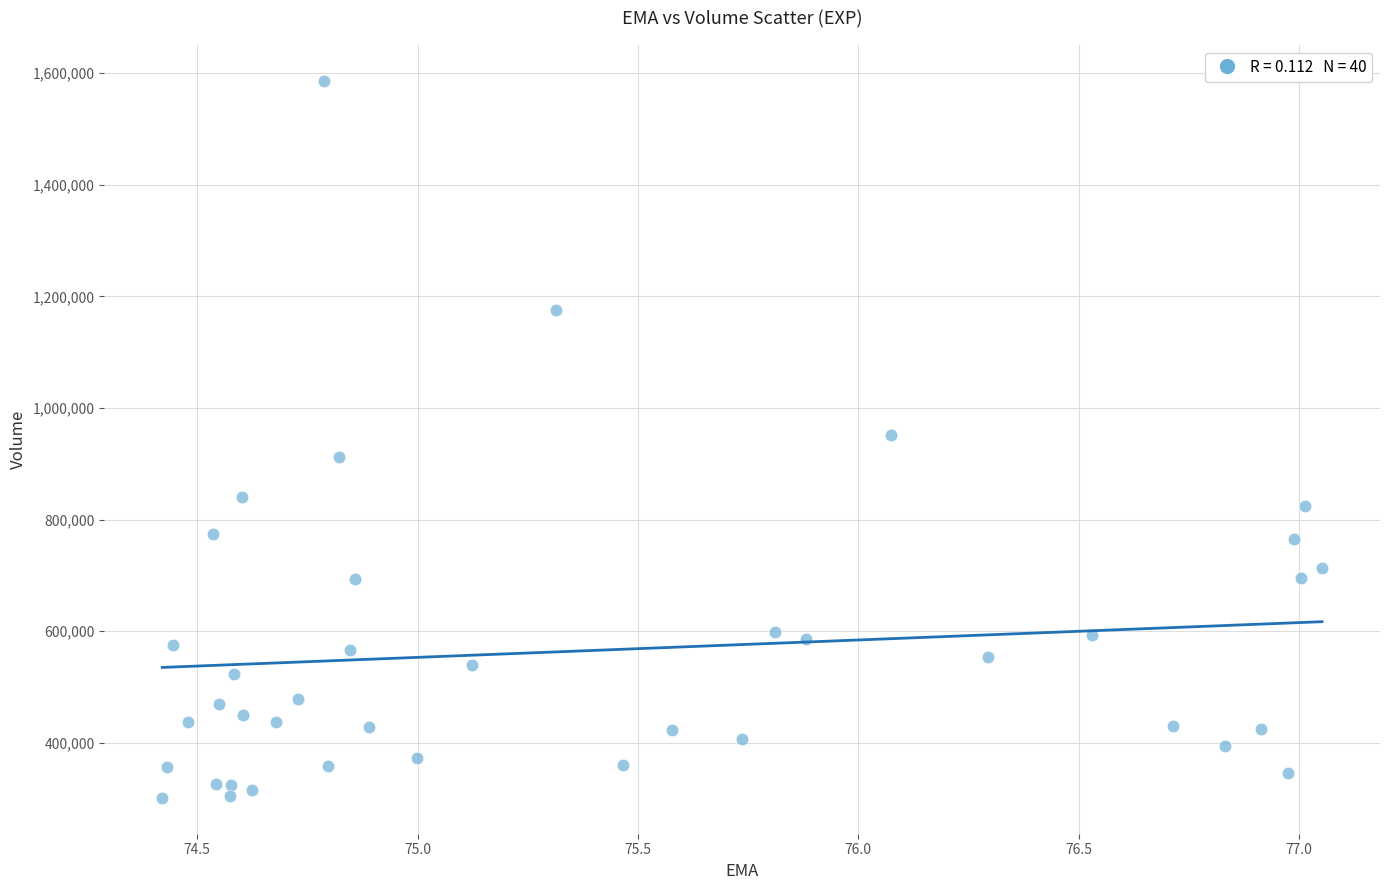

What is the range of Y values (max minus min)?

1284900